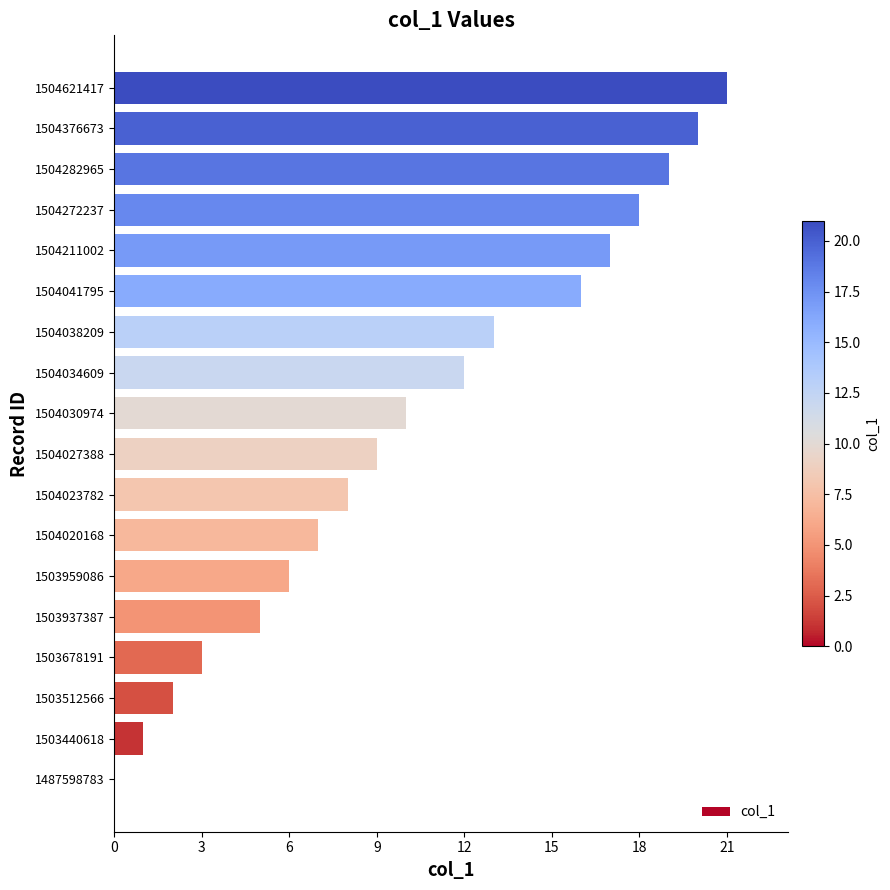

What is the sum of the values at 1504027388 and 1487598783?

9